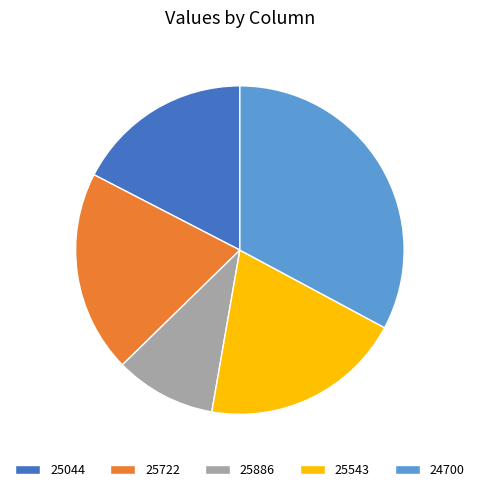

How many segments does this pie chart have?

5